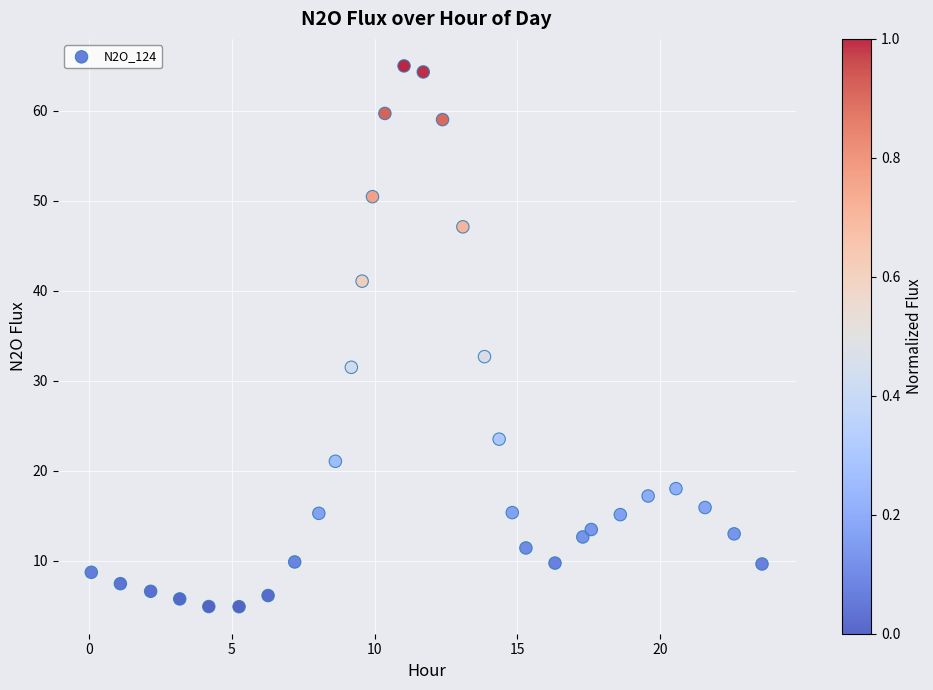

What Y value in the scatter plot is closest to 34?

32.7